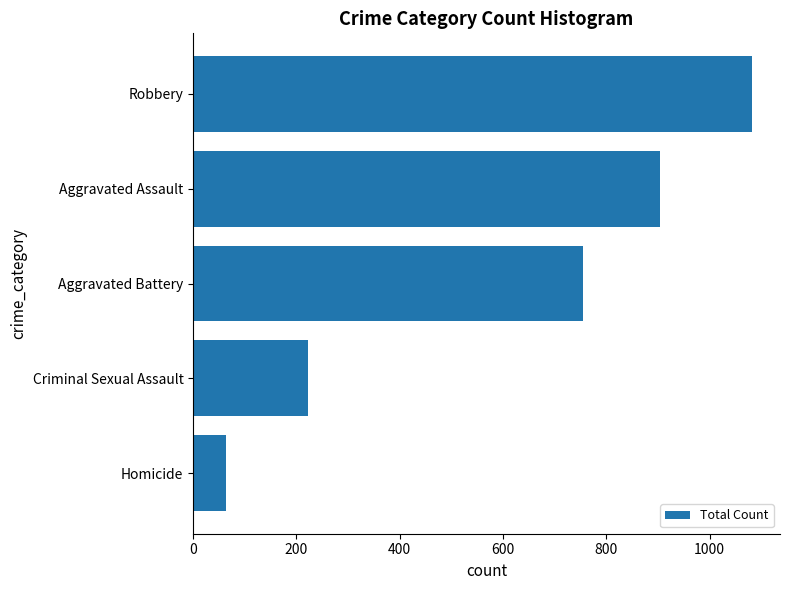

Between Aggravated Assault and Robbery, which is larger?

Robbery